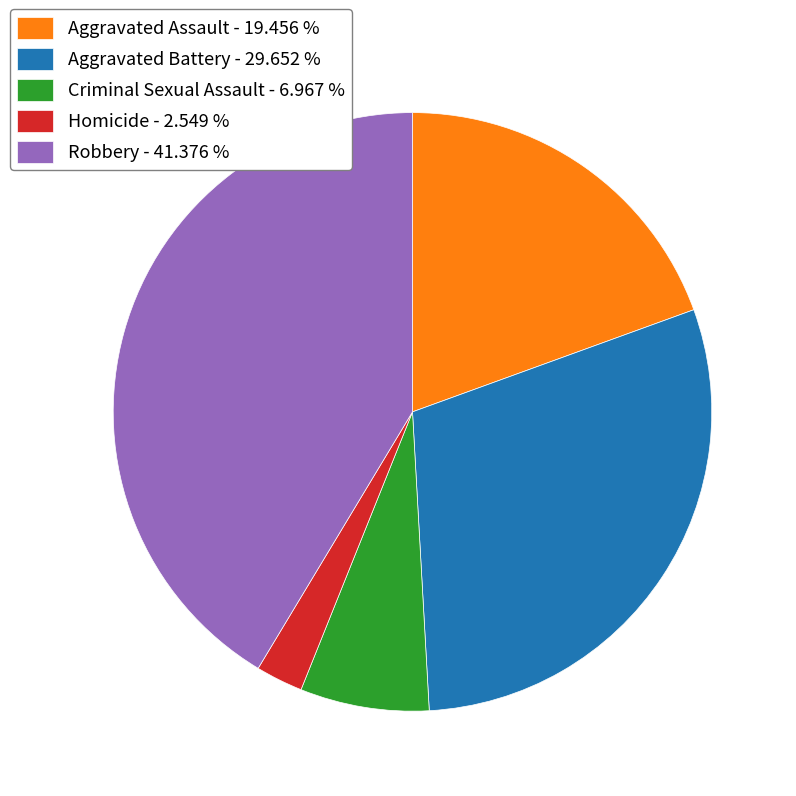

True or false: Aggravated Battery accounts for 22% of the total.

False